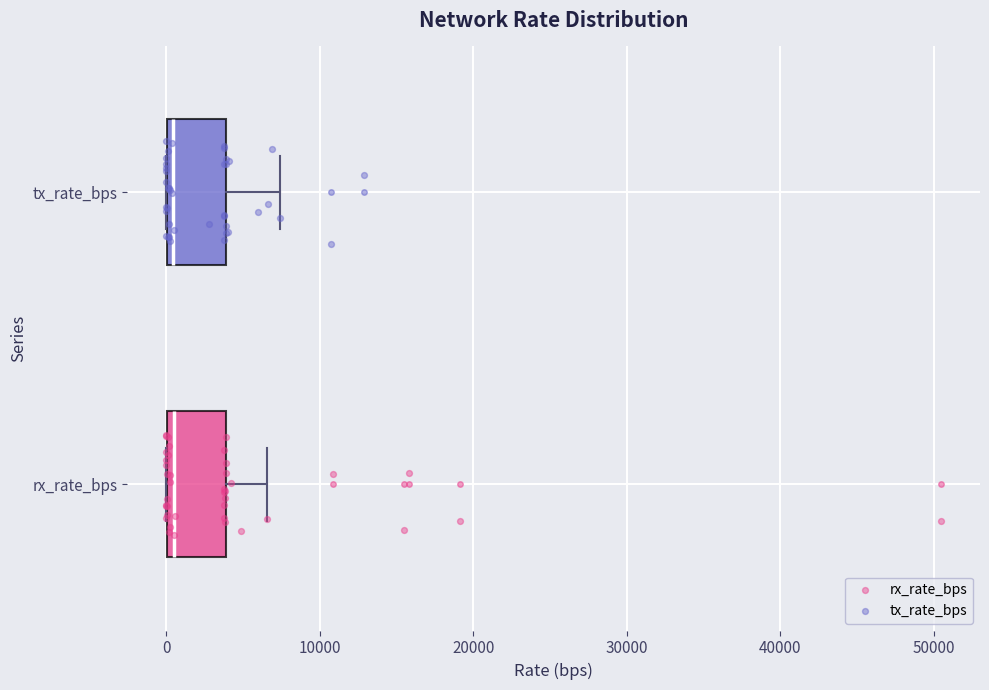

Reading bottom to top, read every box against the x-axis: the position of its median line, the range the box covers, and the ends of its whiskers. The values are not printed on the chart, so give them approximately, as read against the axis.

rx_rate_bps: median 1000, box 0 to 4000, whiskers 0 to 7000
tx_rate_bps: median 0 (just right of the box's left edge), box 0 to 4000, whiskers 0 to 7000